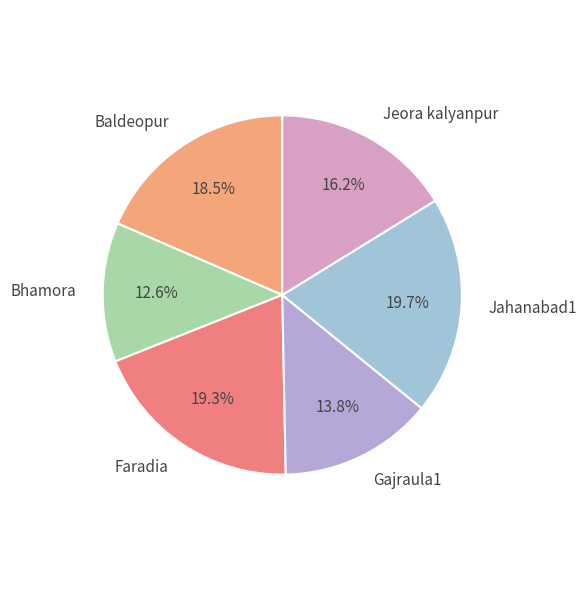

How many slices are in this pie chart?

6